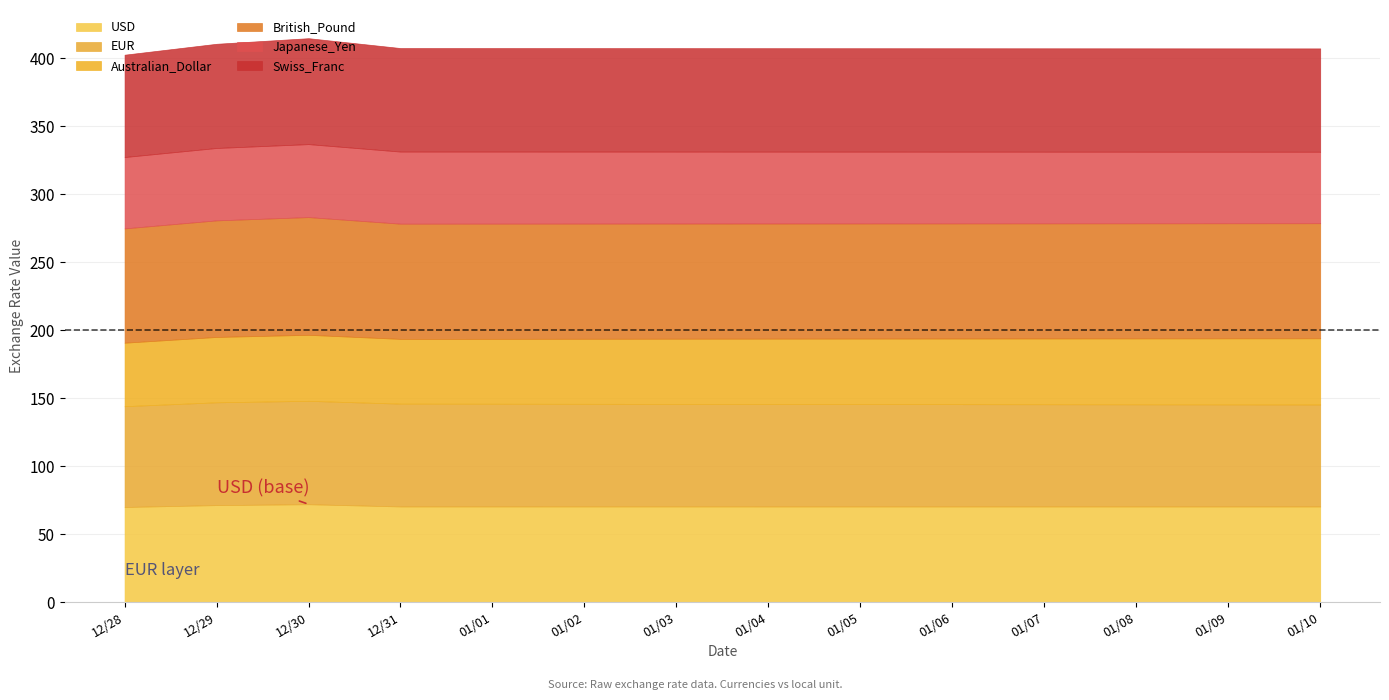

What is the total value across all series at 12/28?

402.8